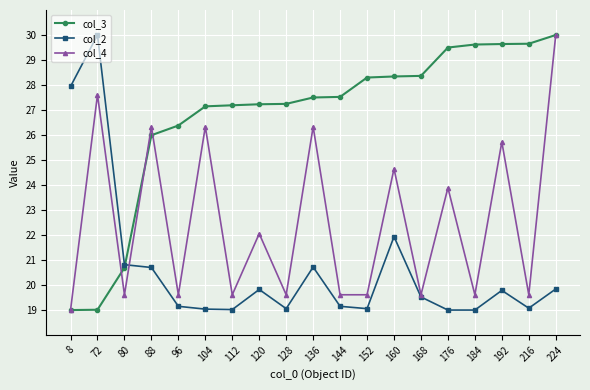

How many categories are shown in the chart?

19